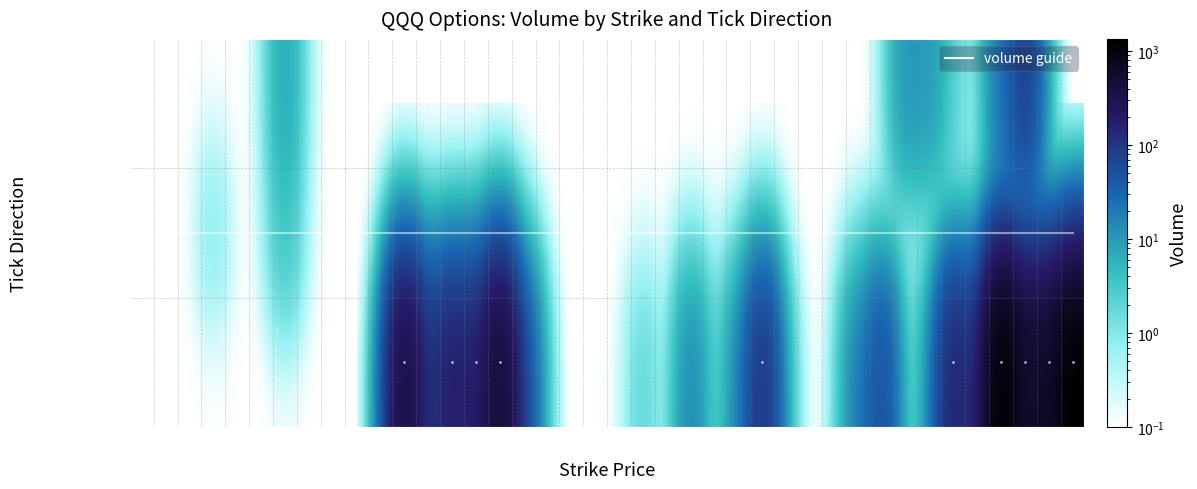

At which category is the sum across all series the highest?

250